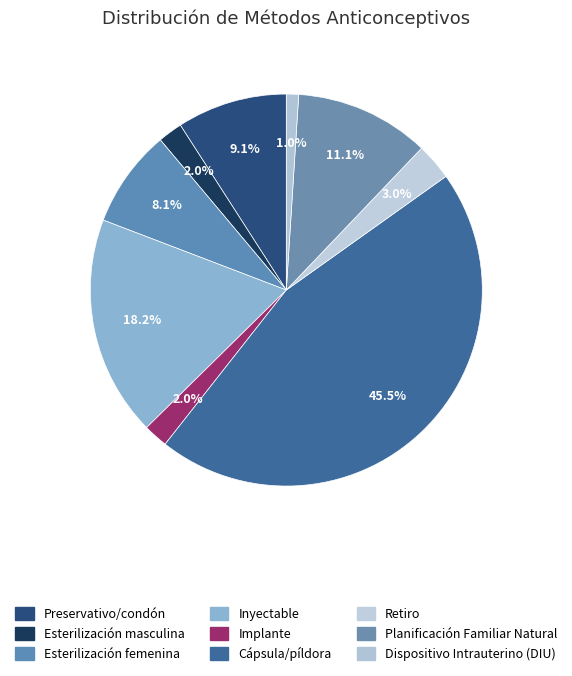

To the nearest percent, what is the combined percentage of Dispositivo Intrauterino (DIU) and Inyectable?

19%